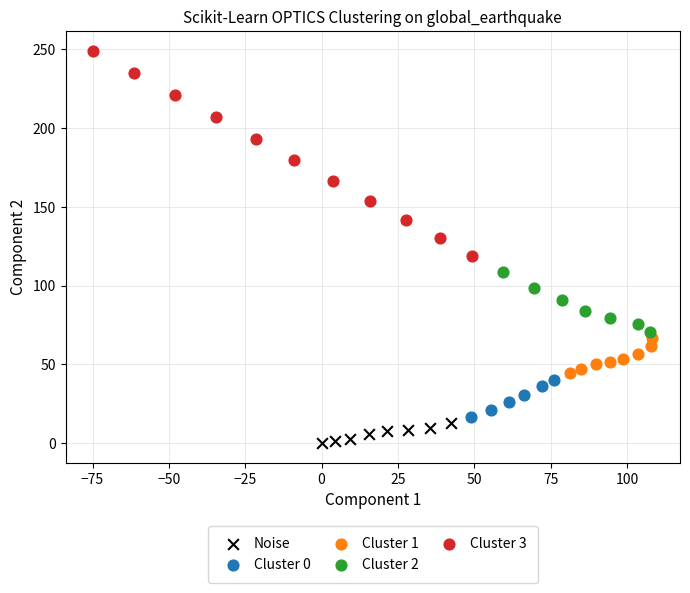

Which series contains the lowest Y value?

Noise